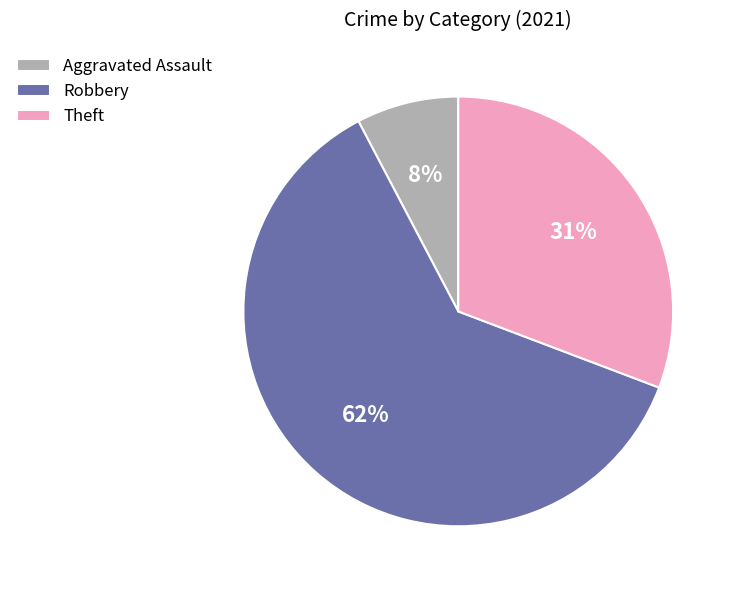

Which slice is the smallest?

Aggravated Assault